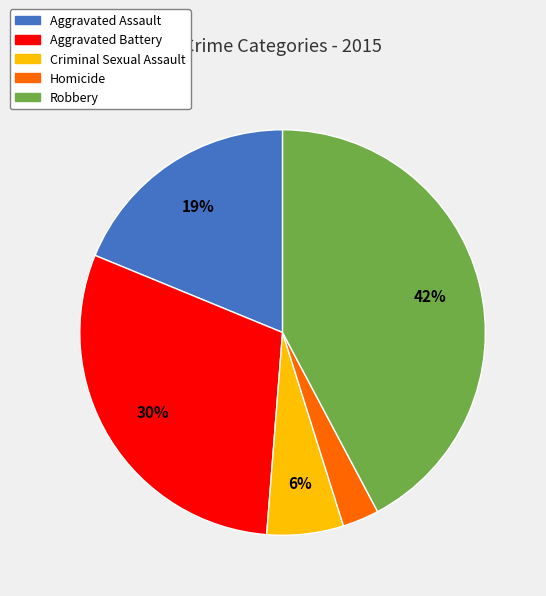

How many slices are in this pie chart?

5